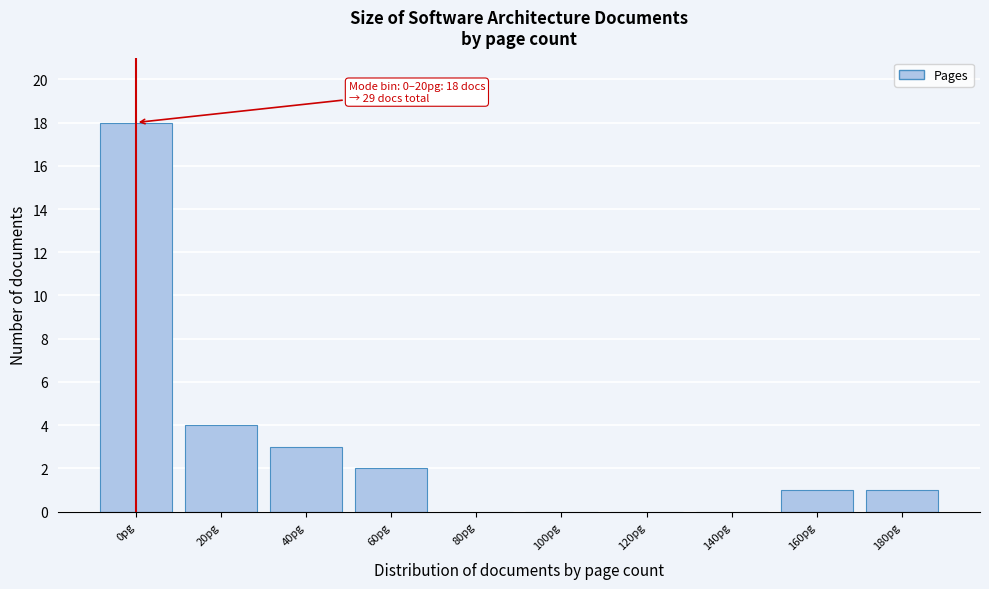

Reading right to left, transcribe all the data shown in this chart.

180pg=1	160pg=1	140pg=0	120pg=0	100pg=0	80pg=0	60pg=2	40pg=3	20pg=4	0pg=18